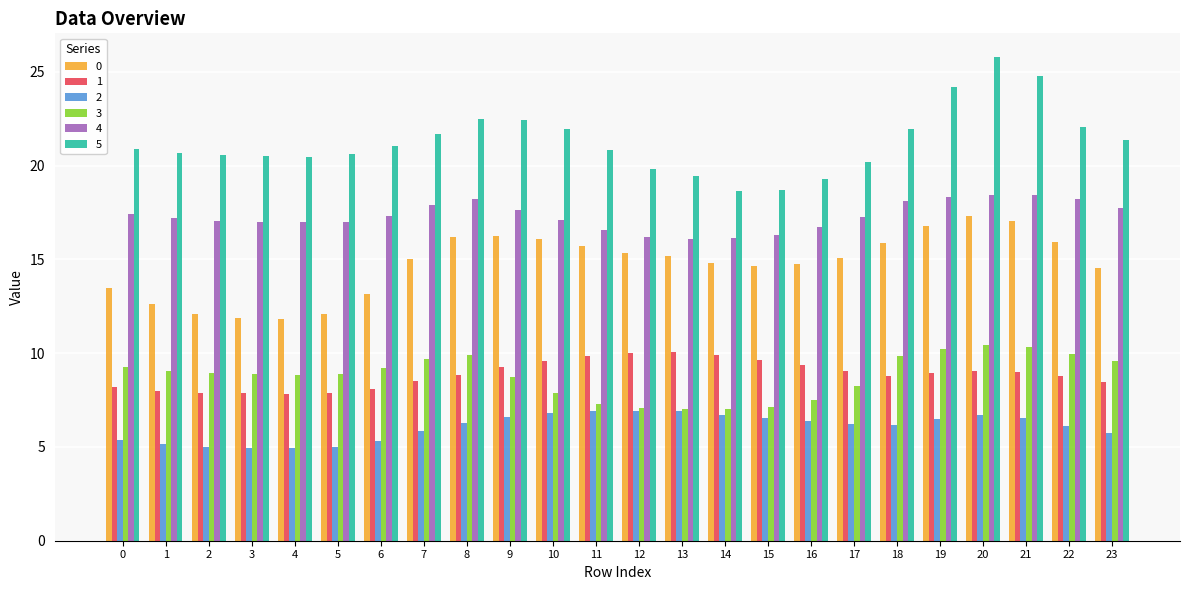

What is the average value of the 0 series?

14.7